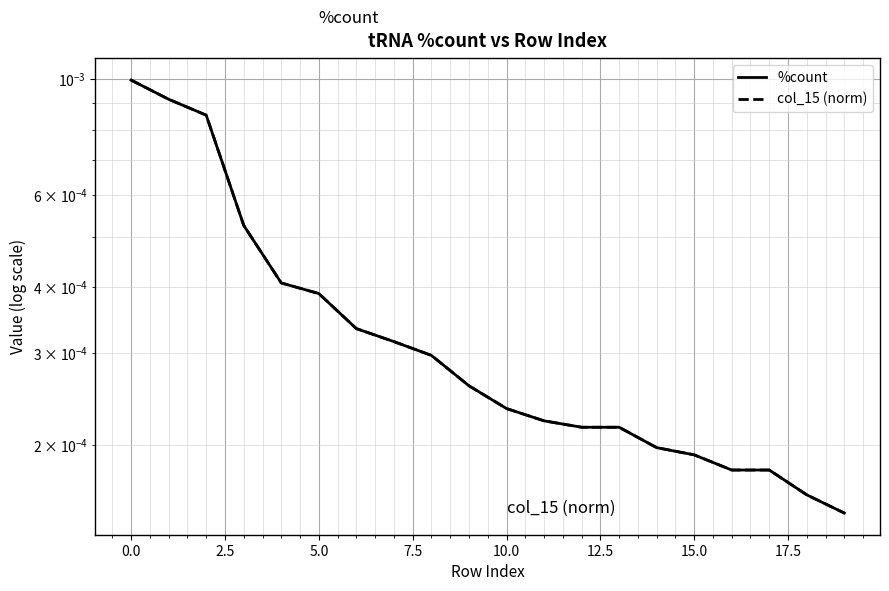

List the series in order of their peak value, lowest first.

%count, col_15 (norm)